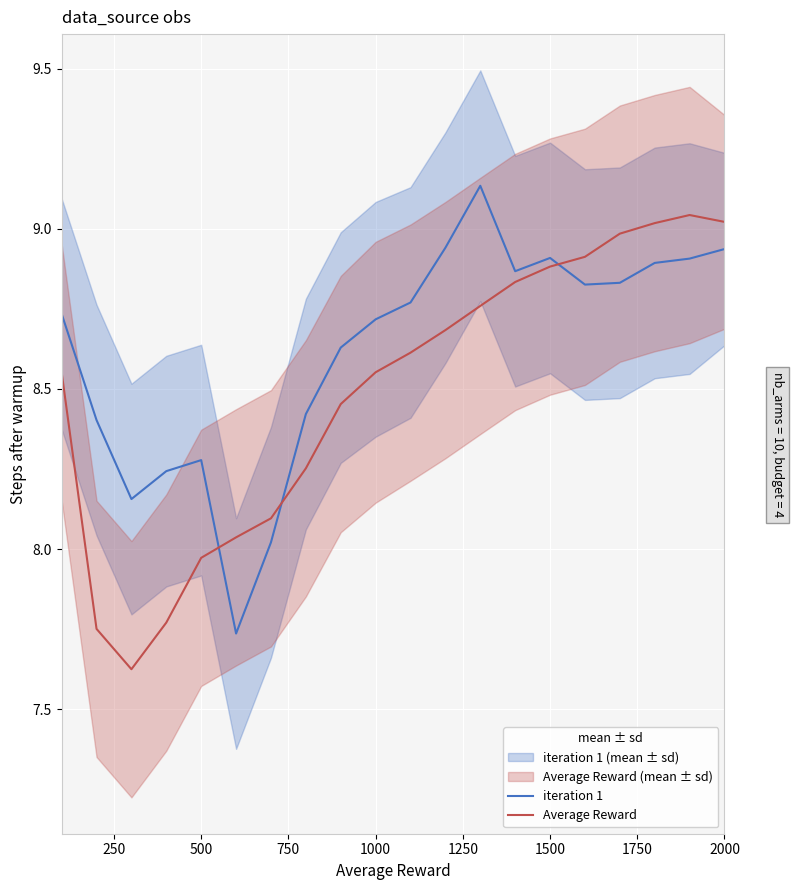

What are all the series names shown in the legend?

iteration 1, Average Reward